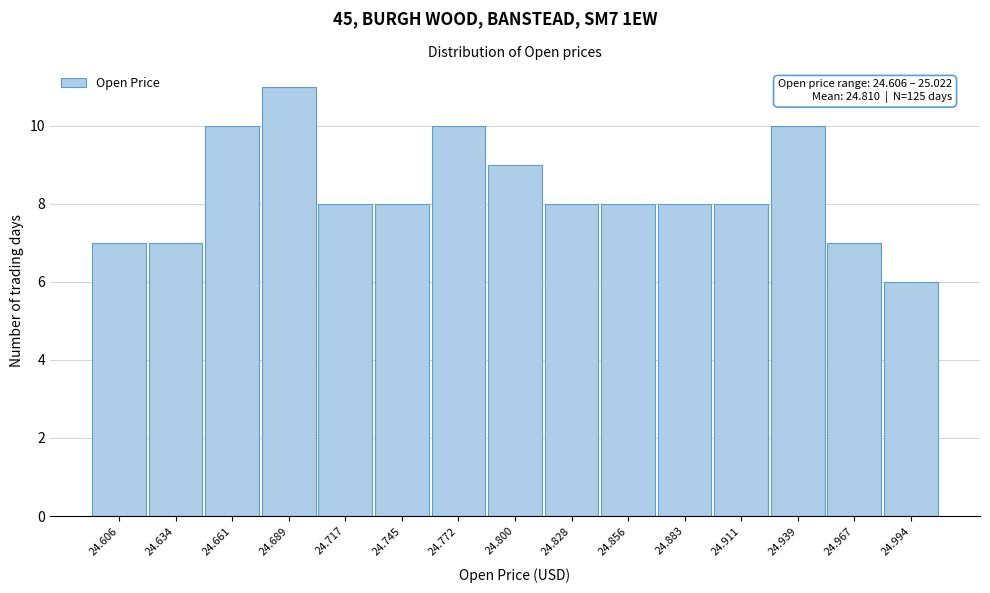

Reading right to left, what are all the values shown in this chart?

24.994=6	24.967=7	24.939=10	24.911=8	24.883=8	24.856=8	24.828=8	24.800=9	24.772=10	24.745=8	24.717=8	24.689=11	24.661=10	24.634=7	24.606=7